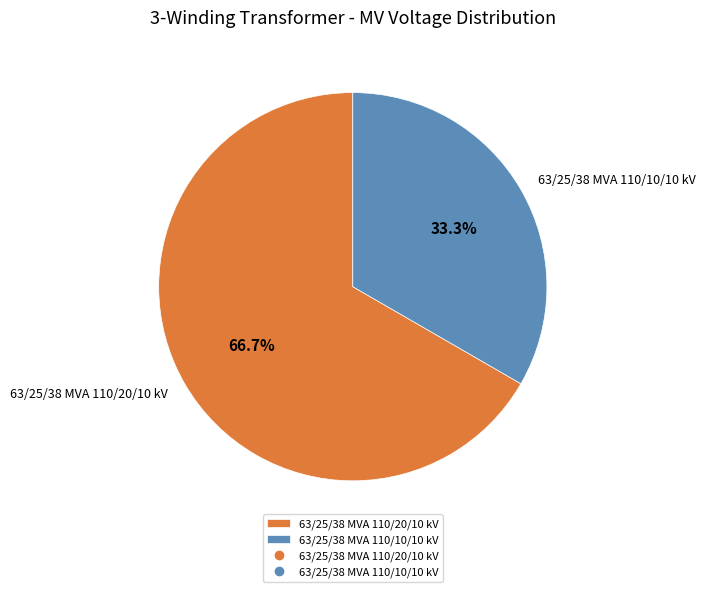

Is there any slice that represents more than half of the pie?

Yes